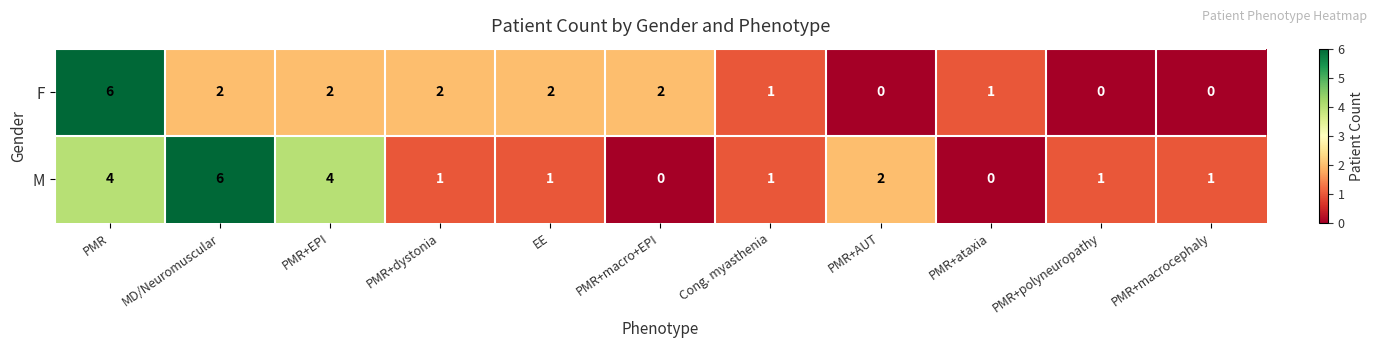

How many distinct data groups are displayed?

2